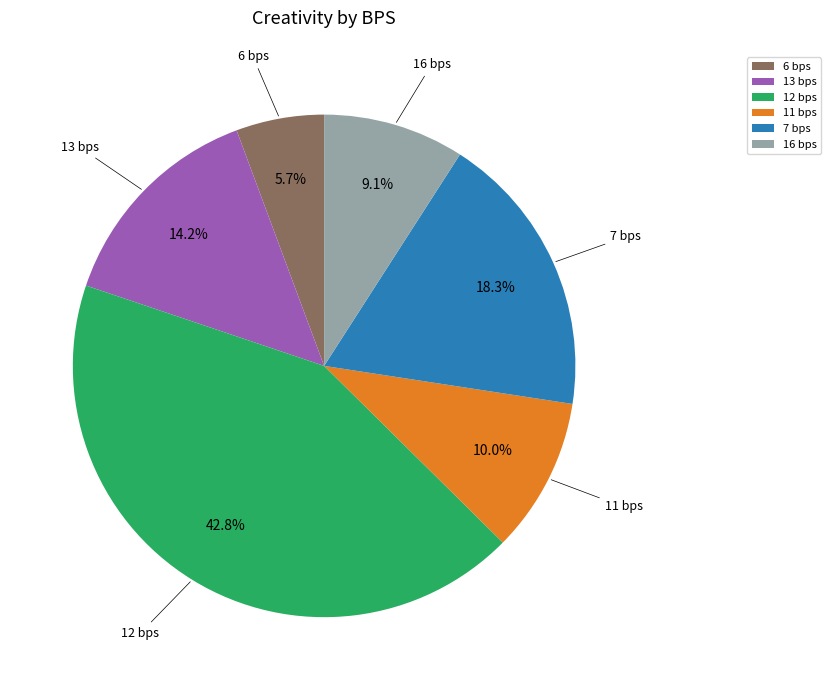

Count the number of slices in the pie.

6